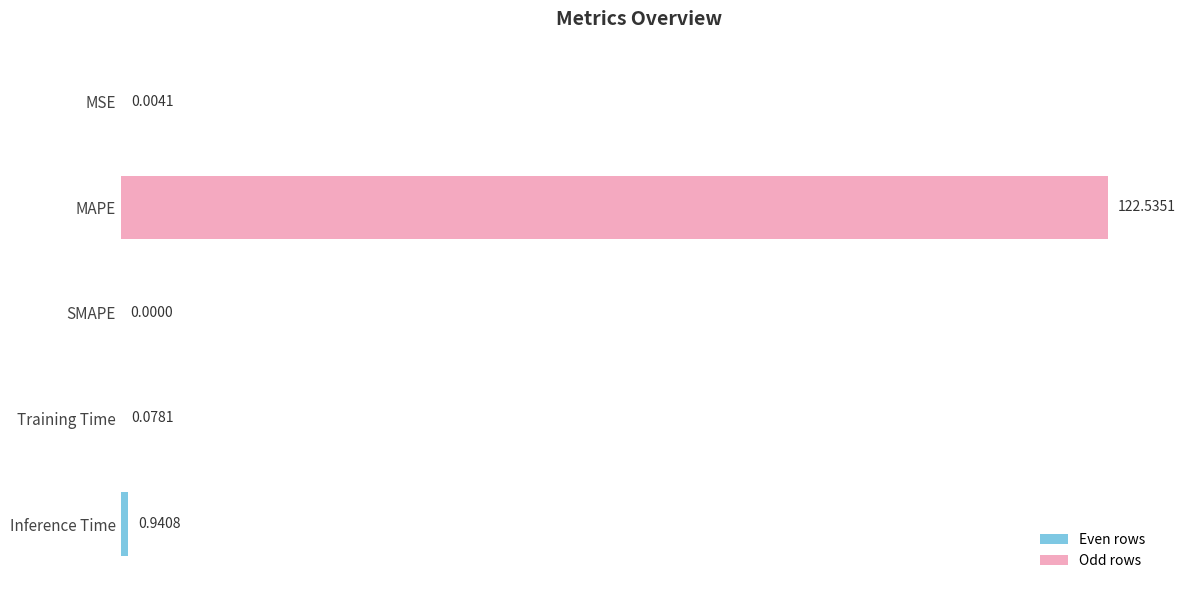

Which category has the highest value across all series?

MAPE